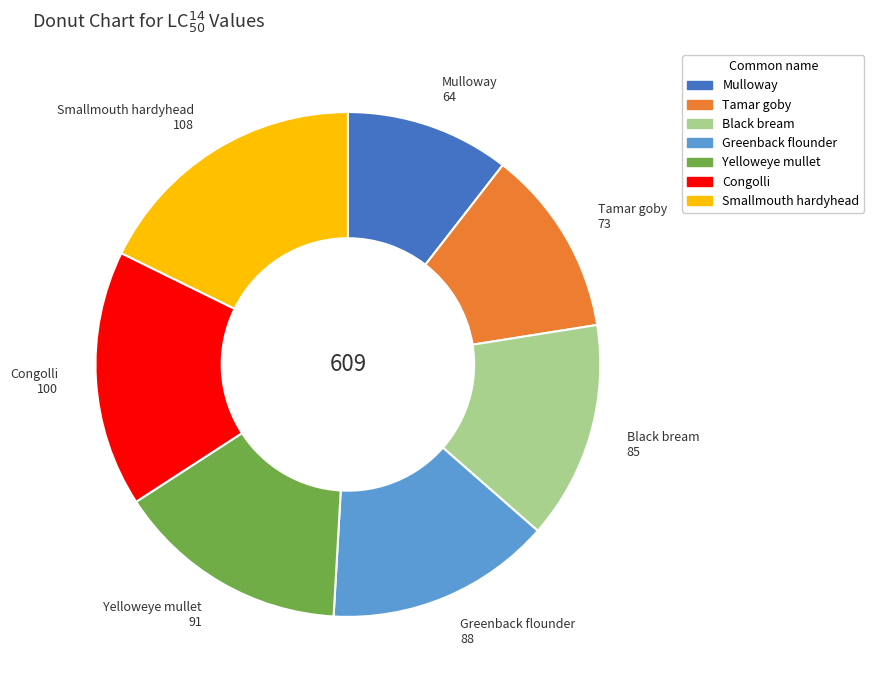

What is the ratio of the value at Yelloweye mullet to the value at Greenback flounder?

1.0